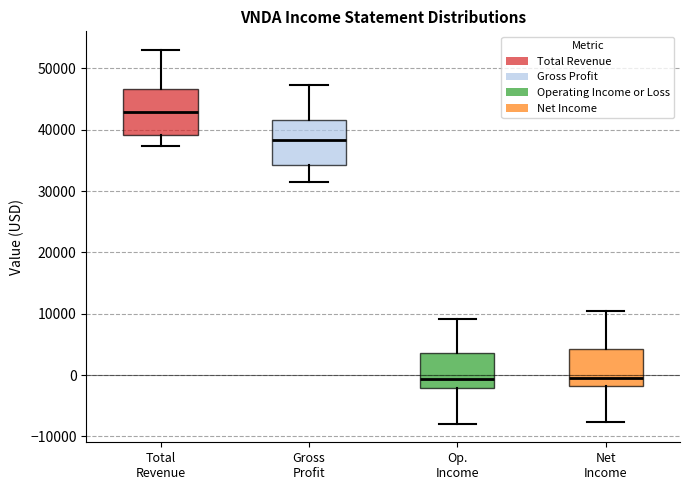

Reading left to right, read every box against the y-axis: the position of its median line, the range the box covers, and the ends of its whiskers. The values are not printed on the chart, so give them approximately, as read against the axis.

Total Revenue: median 43000, box 39000 to 47000, whiskers 37000 to 53000
Gross Profit: median 38000, box 34000 to 42000, whiskers 32000 to 47000
Op. Income: median -1000, box -2000 to 4000, whiskers -8000 to 9000
Net Income: median 0, box -2000 to 4000, whiskers -8000 to 10000